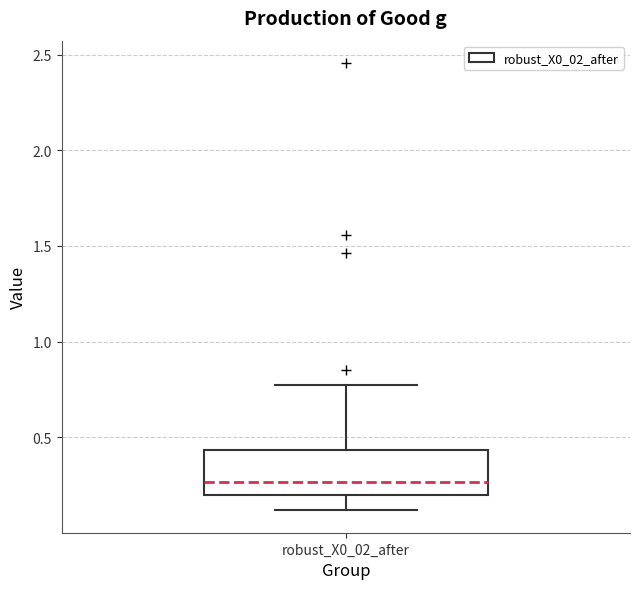

Where does the upper whisker of the box for robust_X0_02_after end on the y-axis? The values are not printed on the chart, so give them approximately, as read against the axis.

0.75